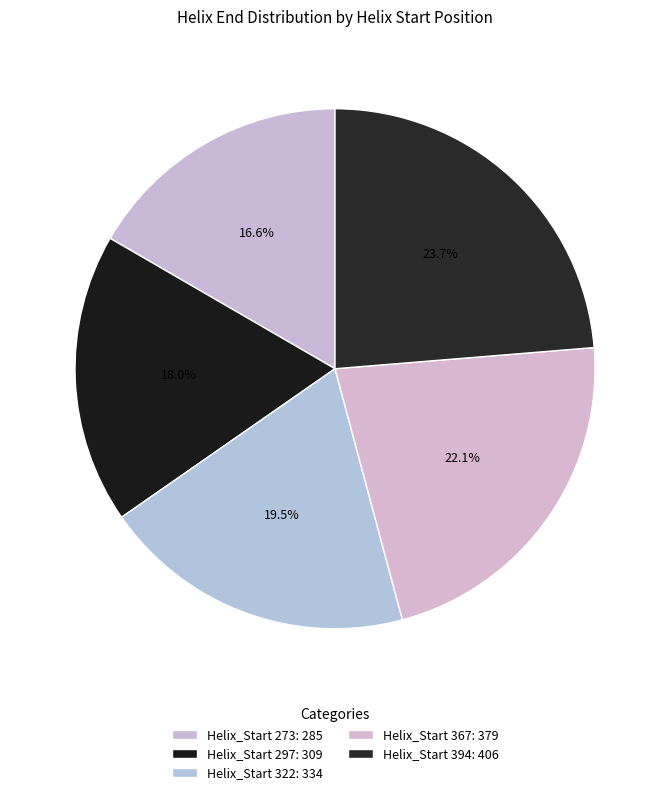

How many segments does this pie chart have?

5